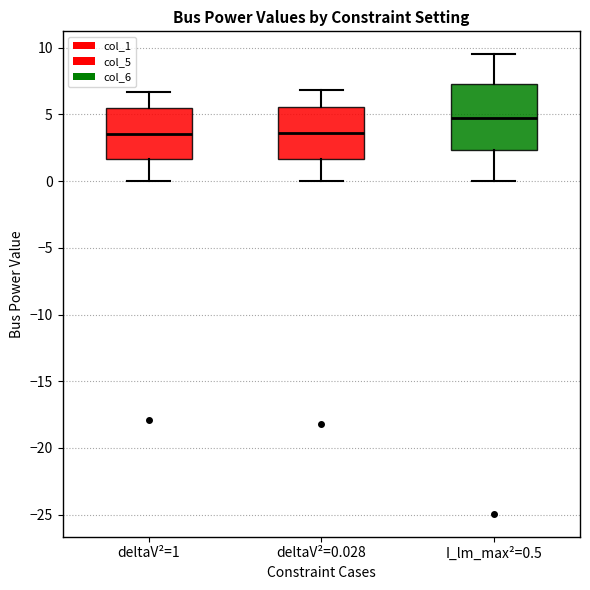

Where is the lower edge of the box for deltaV²=0.028 on the y-axis? The values are not printed on the chart, so give them approximately, as read against the axis.

1.5